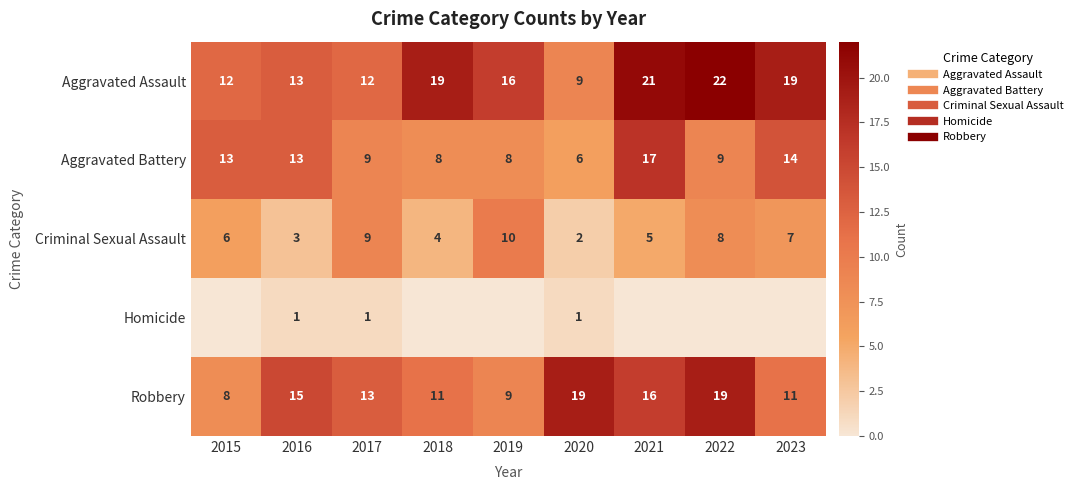

List the series in order of their overall mean, lowest first.

Homicide, Criminal Sexual Assault, Aggravated Battery, Robbery, Aggravated Assault